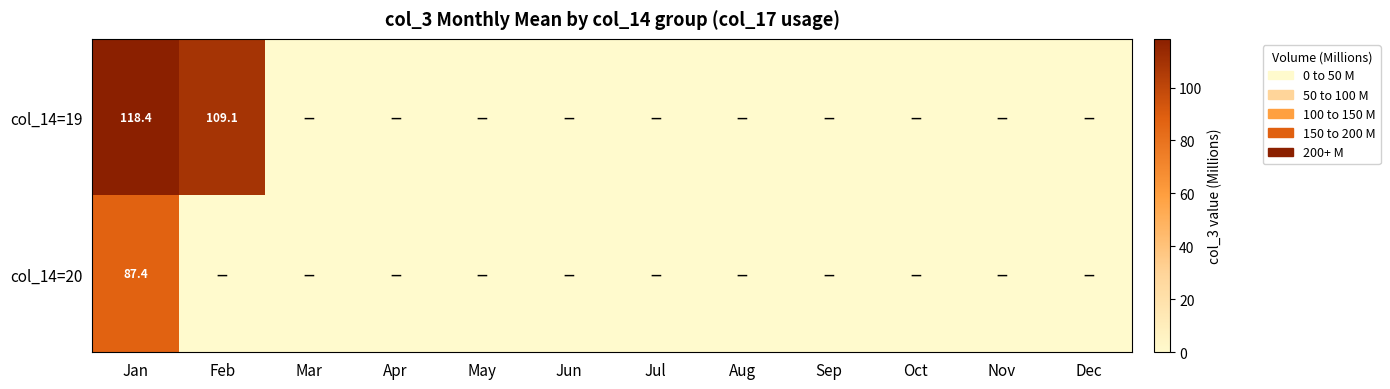

True or false: col_14=20 has a value of 87.4 at Jan.

True